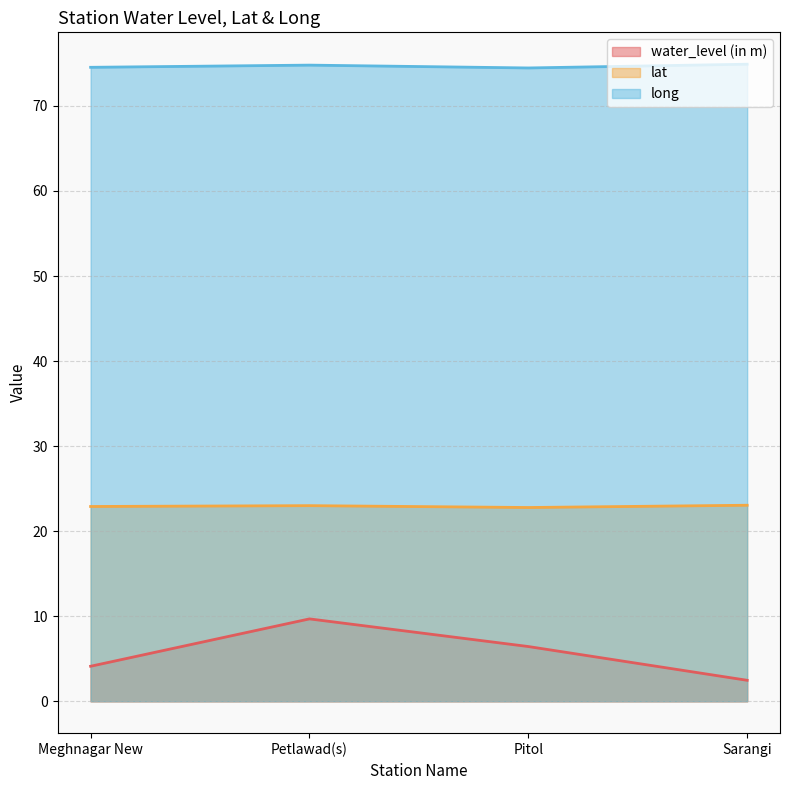

What is the label of the 2nd point from the right?

Pitol